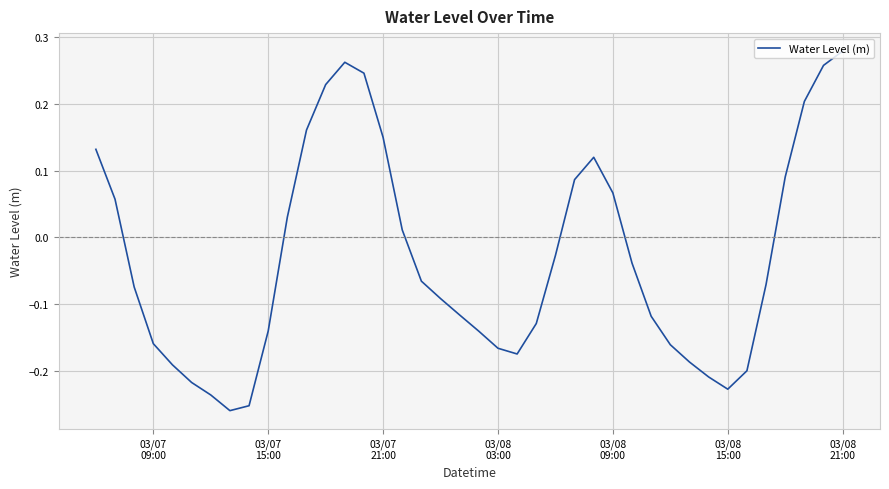

What is the sum of all values?

-1.3